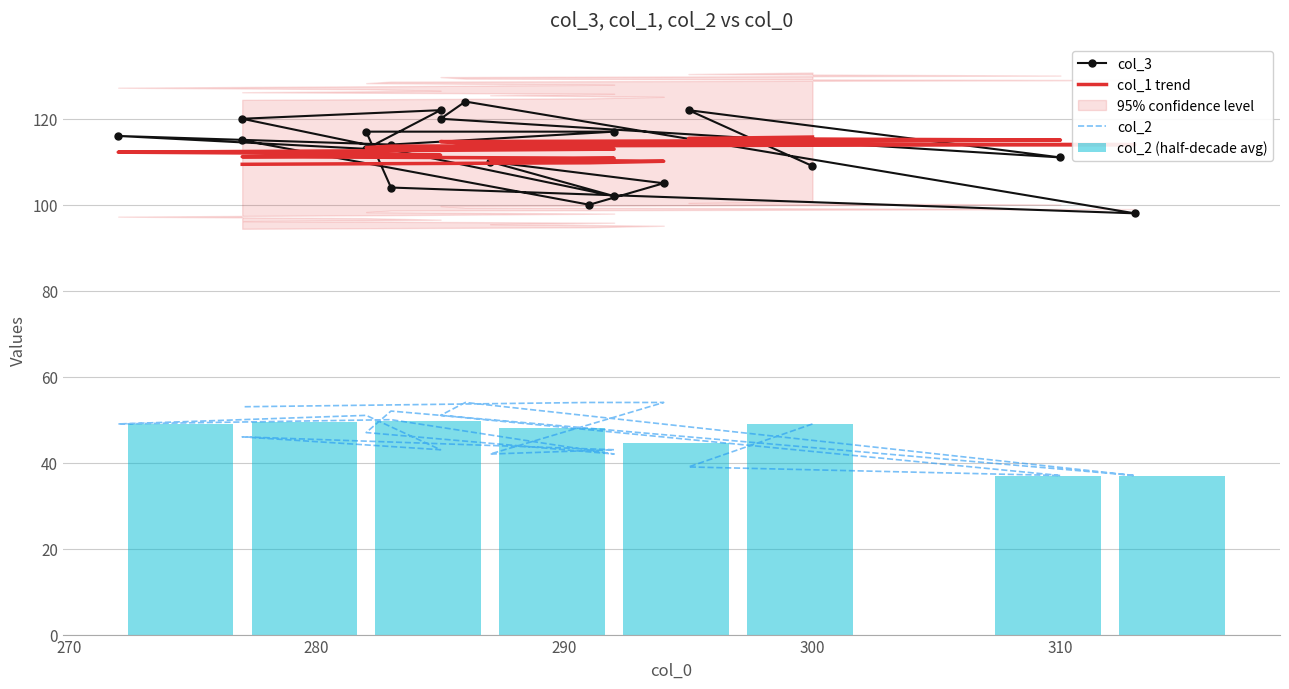

What is the total value across all series at 285?

171